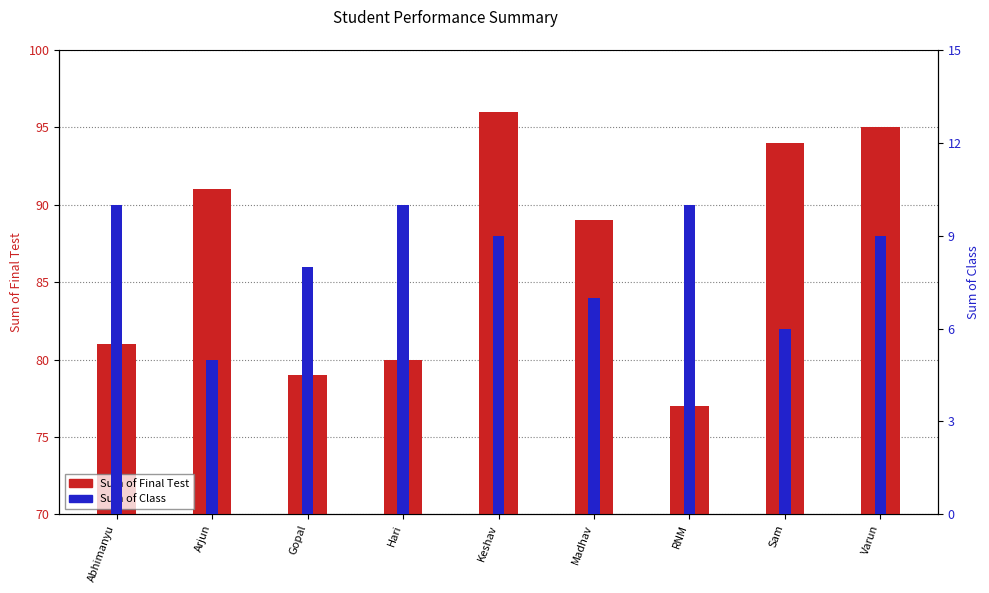

What are all the series names shown in the legend?

Sum of Final Test, Sum of Class